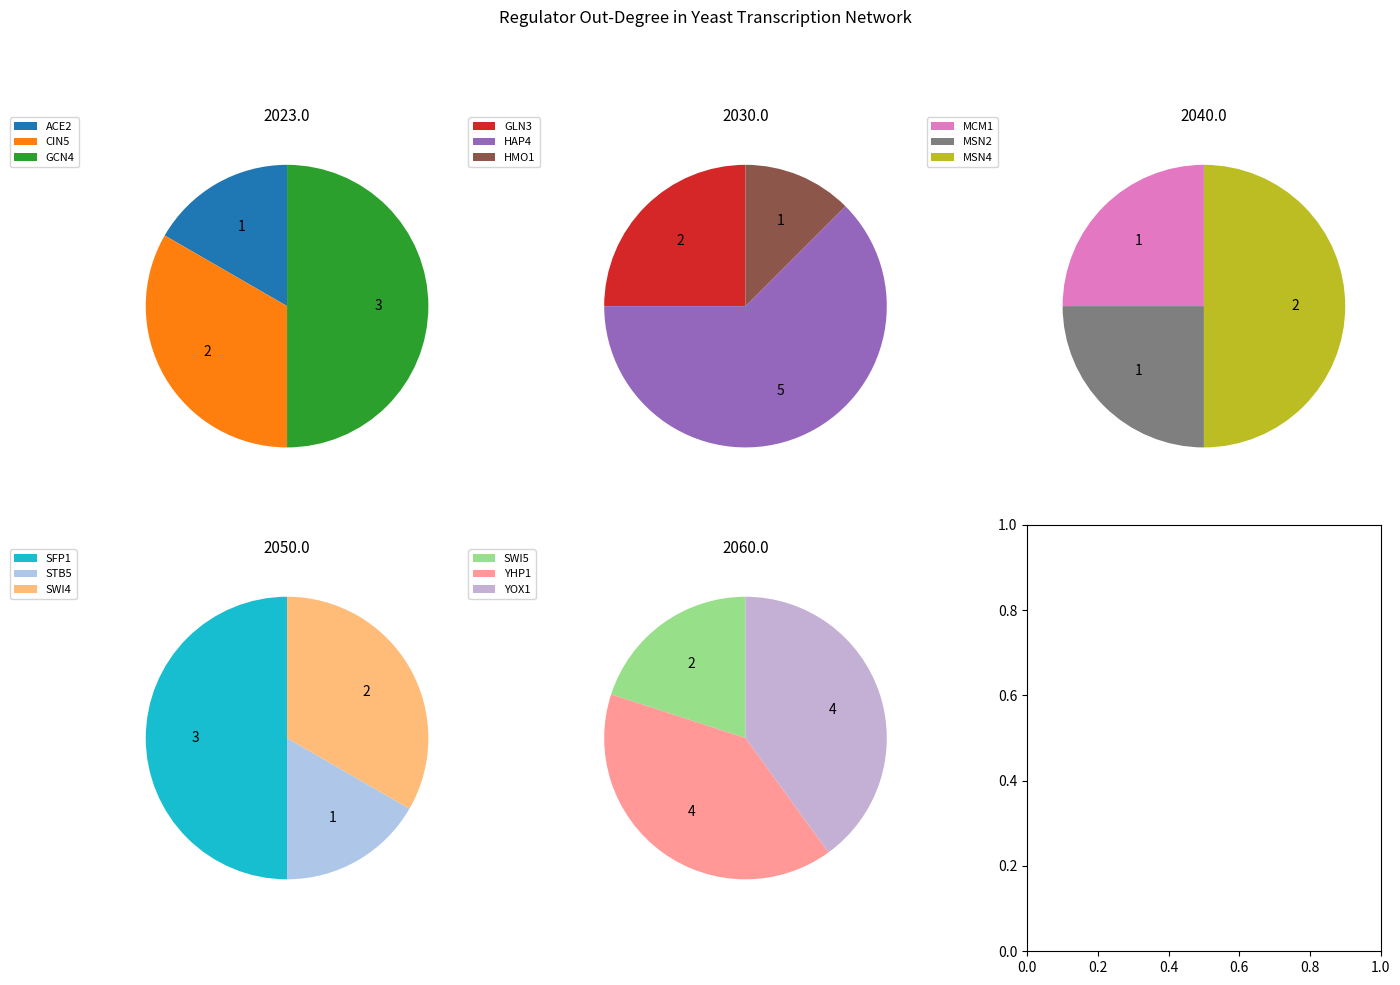

What is the smallest slice in the pie chart?

ACE2